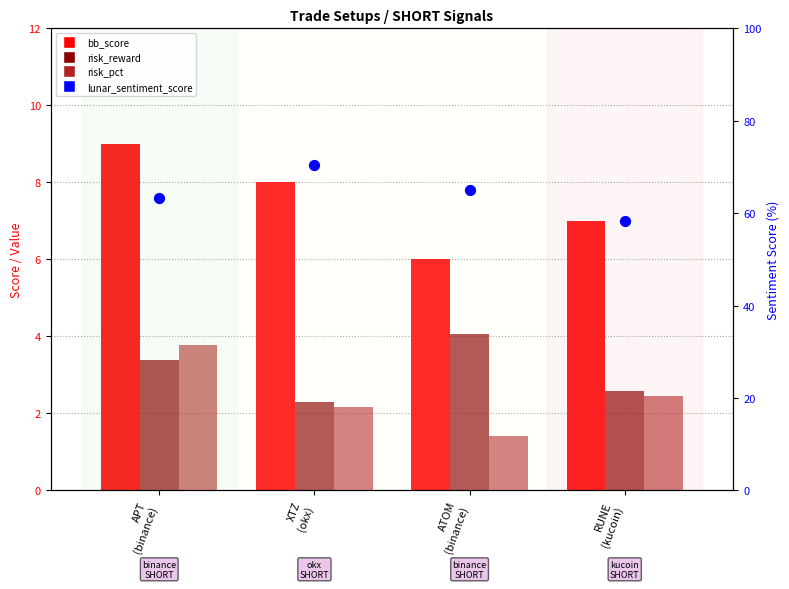

At which category is the sum across all series the highest?

XTZ
(okx)